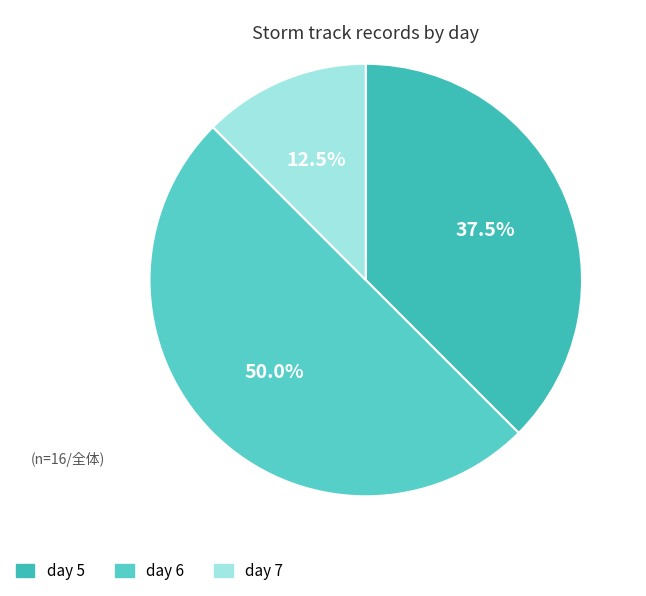

True or false: day 6 accounts for 57% of the total.

False